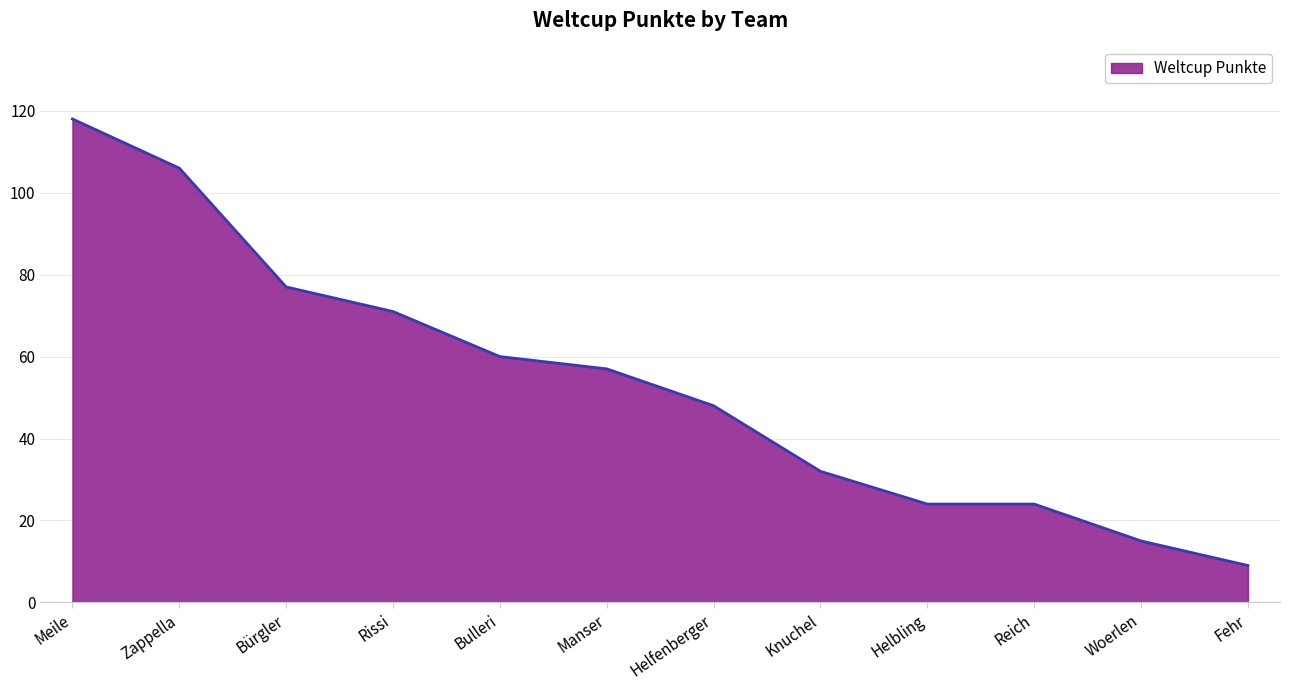

Reading left to right, list all the values displayed in this chart.

Meile=118	Zappella=106	Bürgler=77	Rissi=71	Bulleri=60	Manser=57	Helfenberger=48	Knuchel=32	Helbling=24	Reich=24	Woerlen=15	Fehr=9